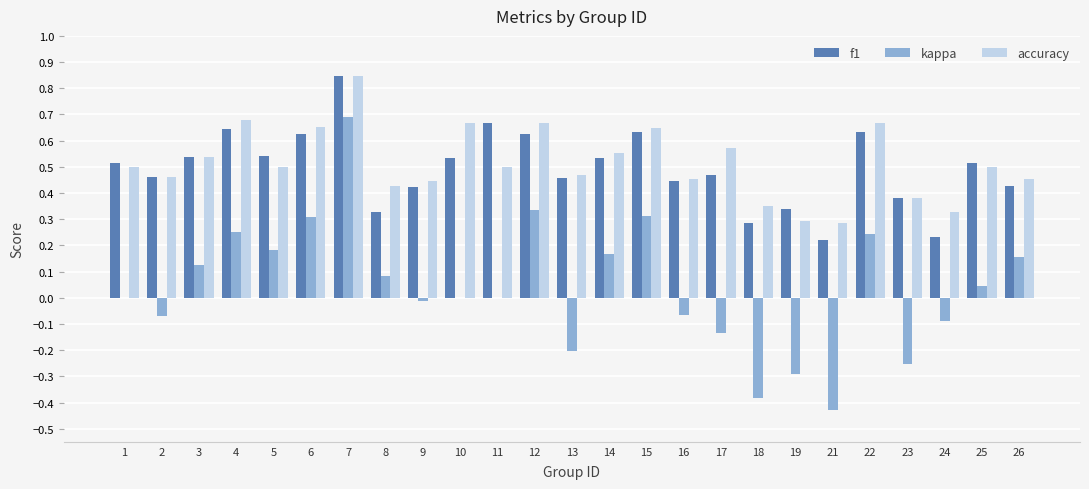

How many groups of bars are there?

25